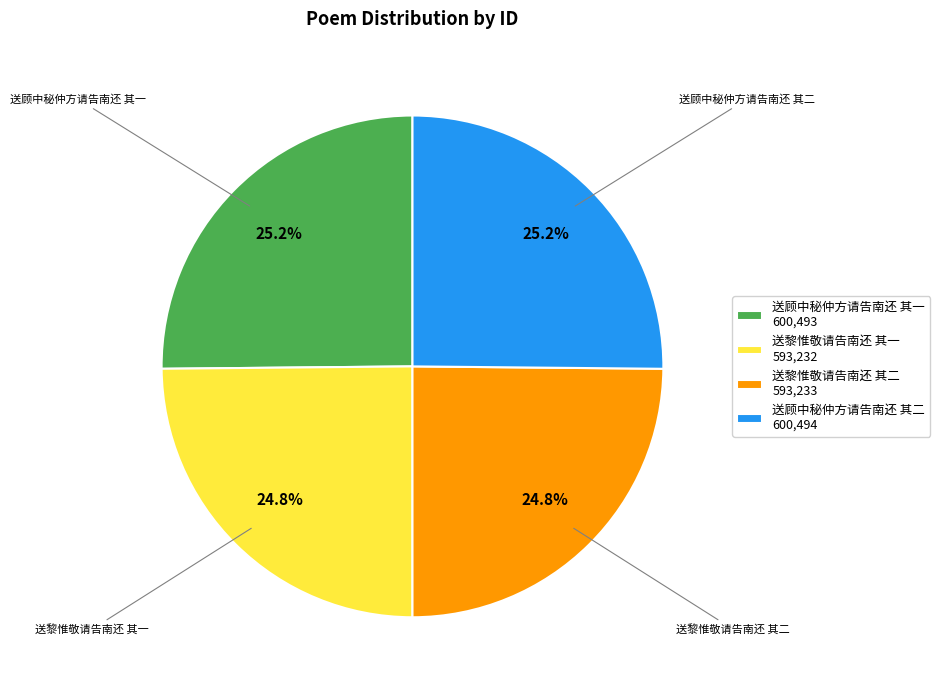

The 送黎惟敬请告南还 其二 slice represents 18% of the pie. True or false?

False